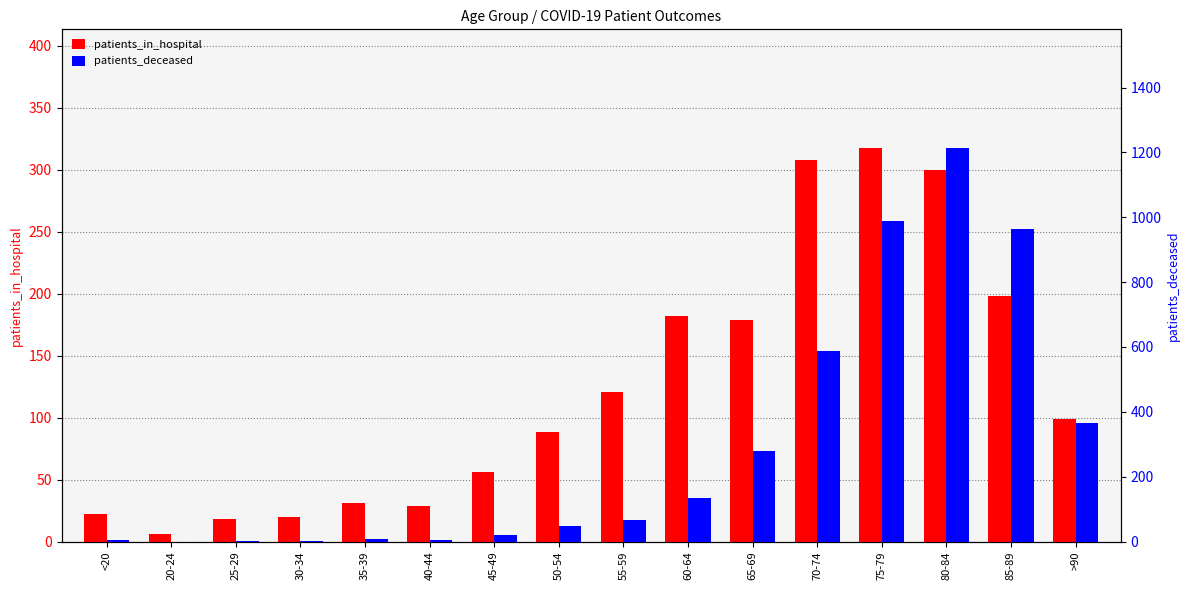

What is the spread (max minus min) of values at 20-24?

6